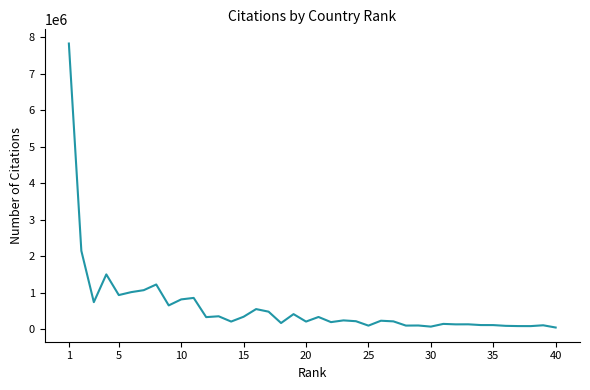

What is the maximum value shown in the chart?

7830921